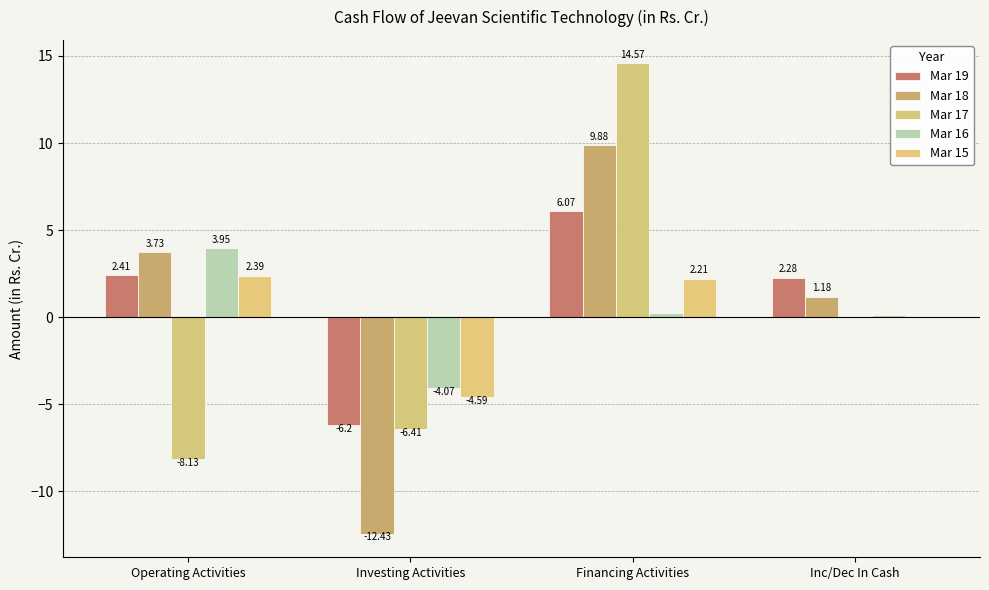

At which label does Mar 19 reach its minimum?

Investing Activities